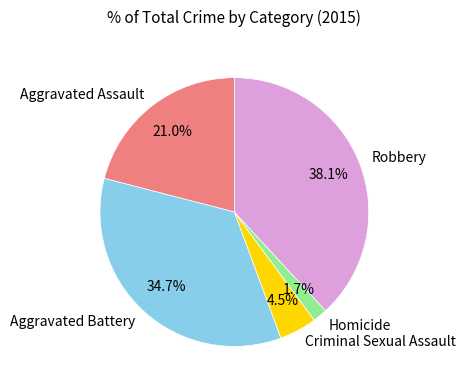

Is it true that Criminal Sexual Assault is 16% of the pie?

False